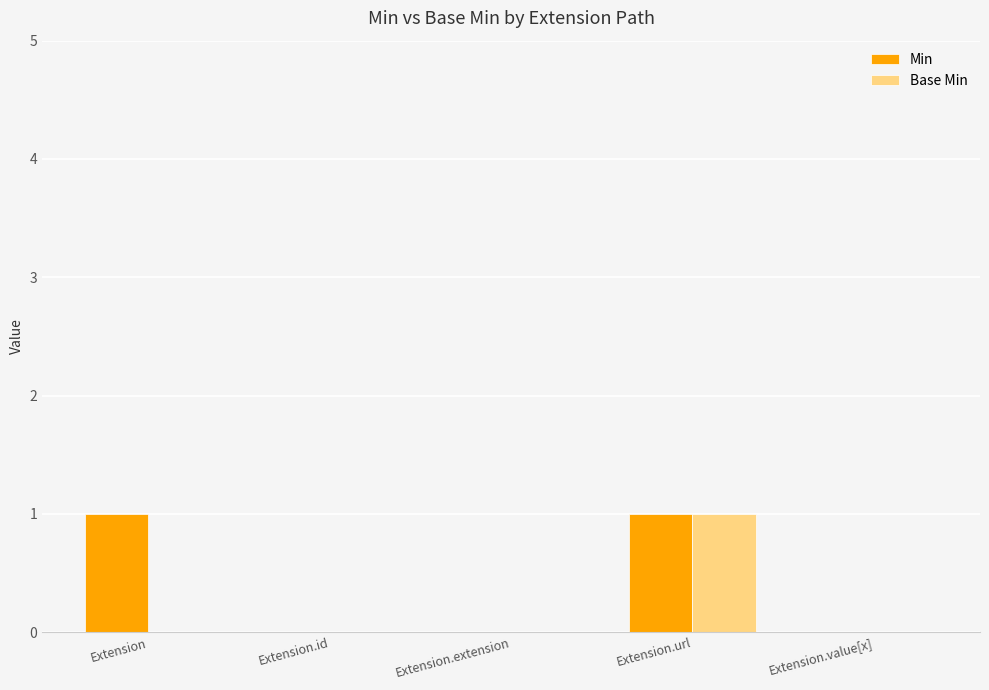

How many series are shown in this chart?

2